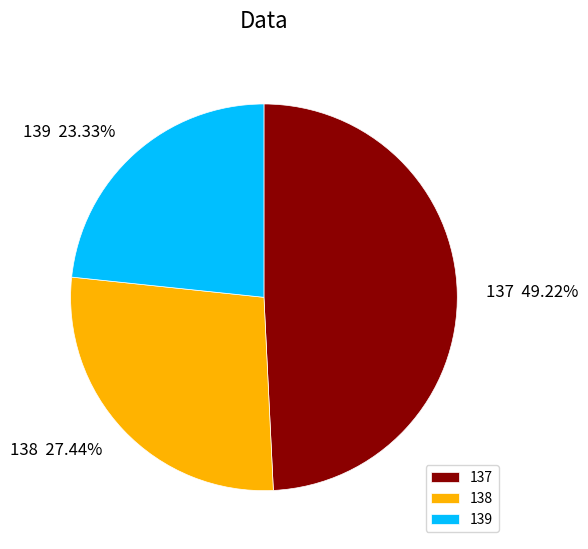

To the nearest percent, what is the average slice percentage?

33%